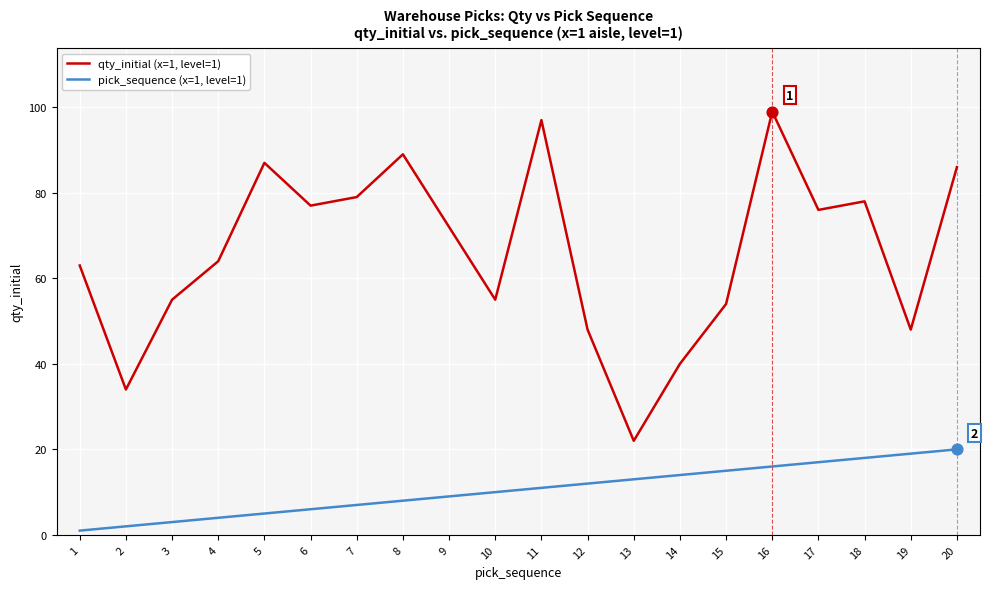

Which series has the largest total across all categories?

qty_initial (x=1, level=1)